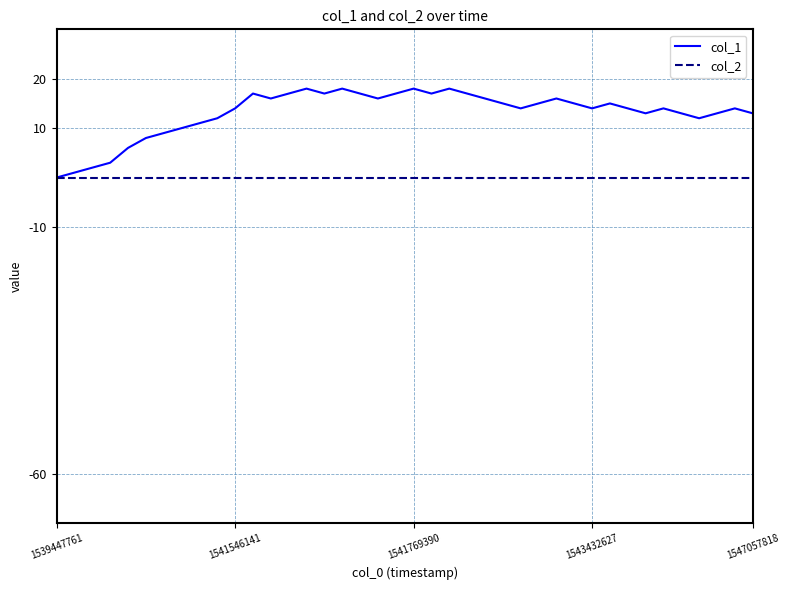

Which series has the largest range (max minus min)?

col_1